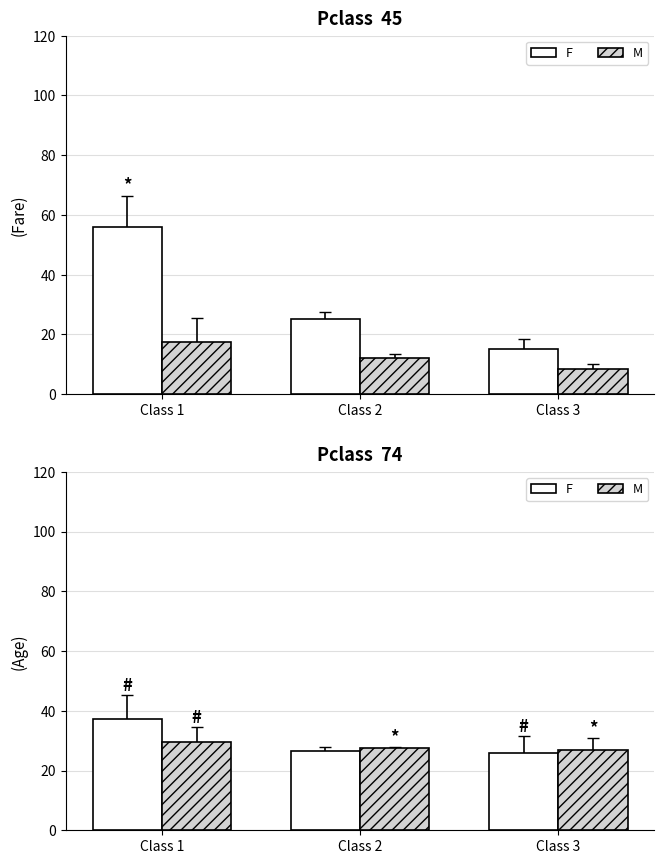

Which series changed the most between Class 1 and Class 3?

F